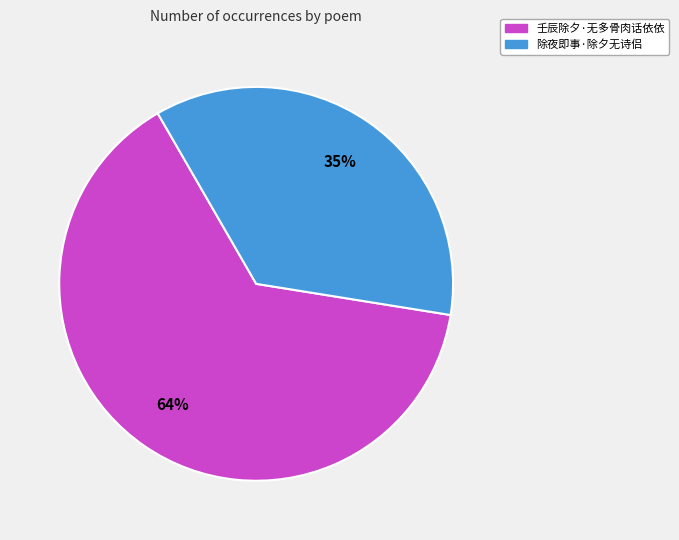

What percentage is the 壬辰除夕·无多骨肉话依依 slice, to the nearest percent?

64%